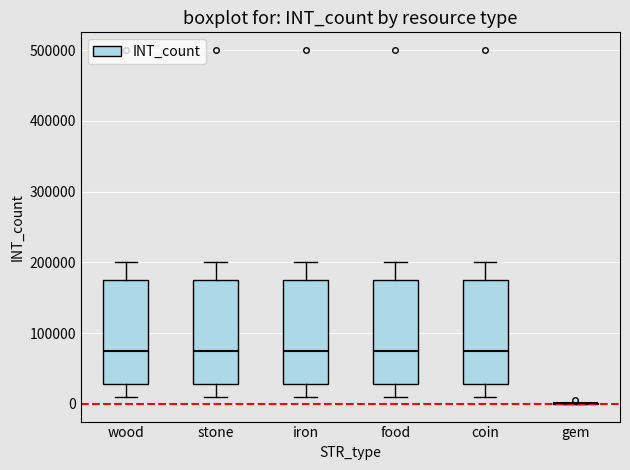

Reading left to right, read every box against the y-axis: the position of its median line, the range the box covers, and the ends of its whiskers. The values are not printed on the chart, so give them approximately, as read against the axis.

wood: median 80000, box 30000 to 180000, whiskers 10000 to 200000
stone: median 80000, box 30000 to 180000, whiskers 10000 to 200000
iron: median 80000, box 30000 to 180000, whiskers 10000 to 200000
food: median 80000, box 30000 to 180000, whiskers 10000 to 200000
coin: median 80000, box 30000 to 180000, whiskers 10000 to 200000
gem: box collapsed to a line at 0, whiskers 0 to 0